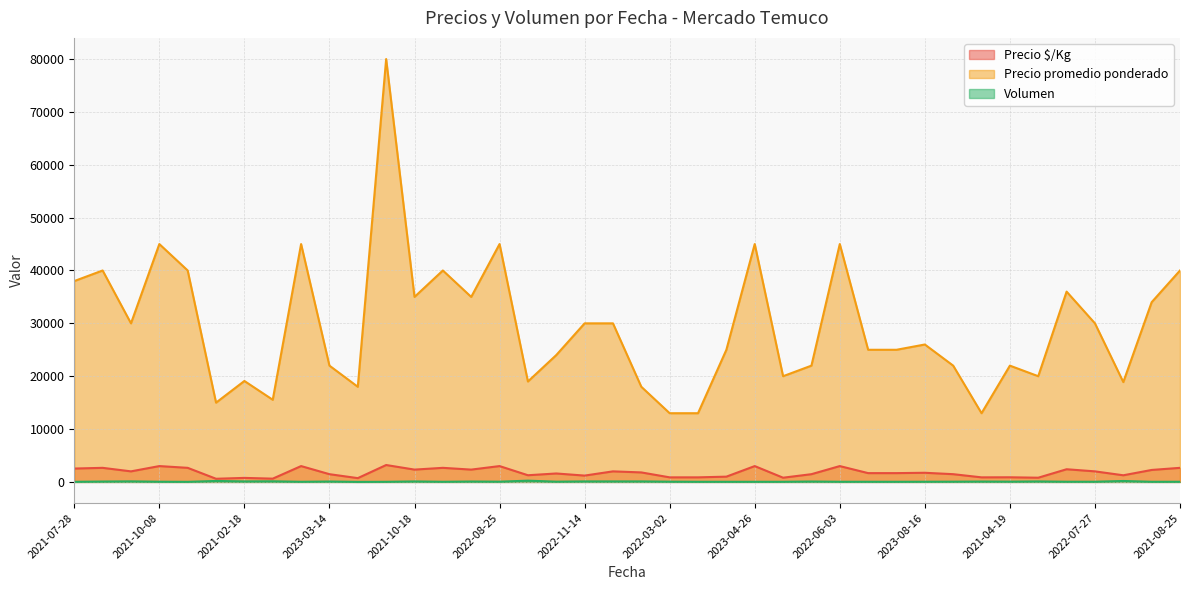

Which series has the widest spread of values?

Precio promedio ponderado